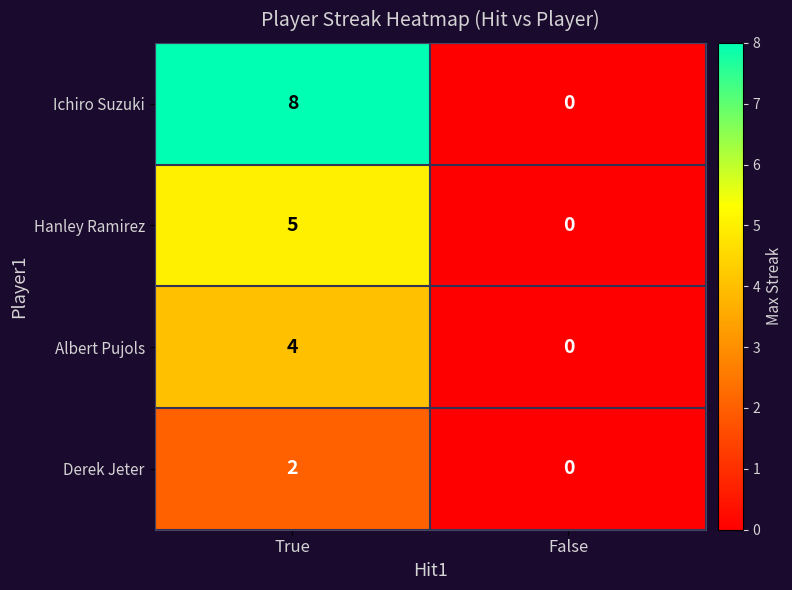

Rank the series at True from lowest to highest value.

Derek Jeter, Albert Pujols, Hanley Ramirez, Ichiro Suzuki